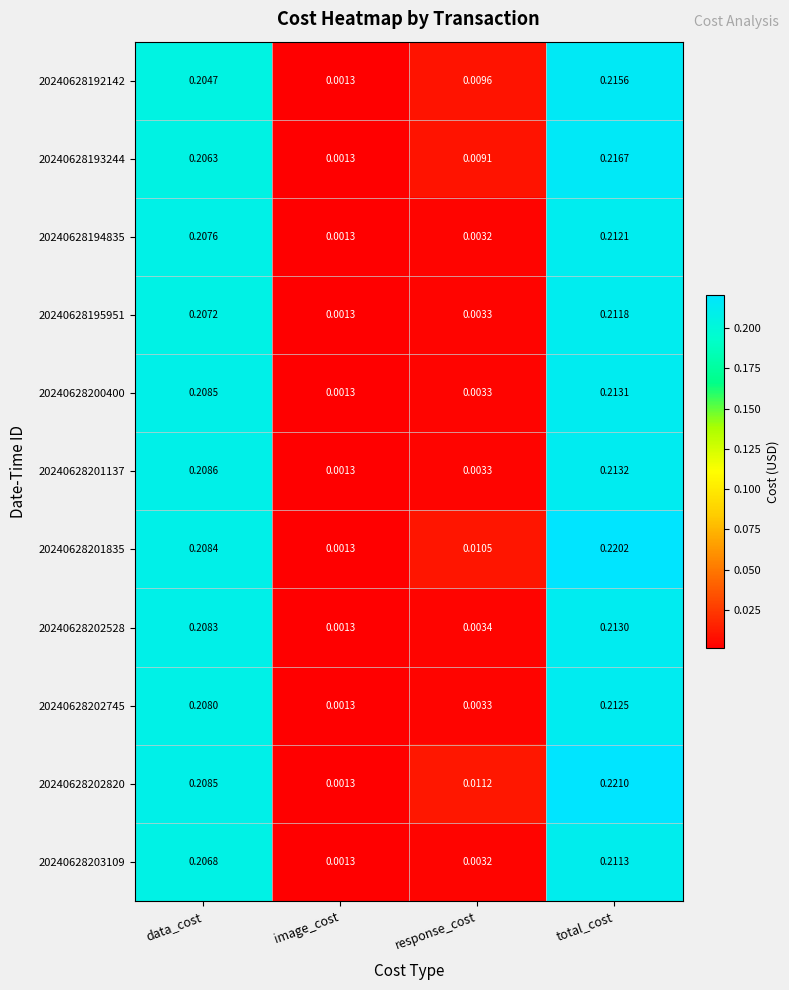

At which category does the chart reach its peak across all series?

total_cost